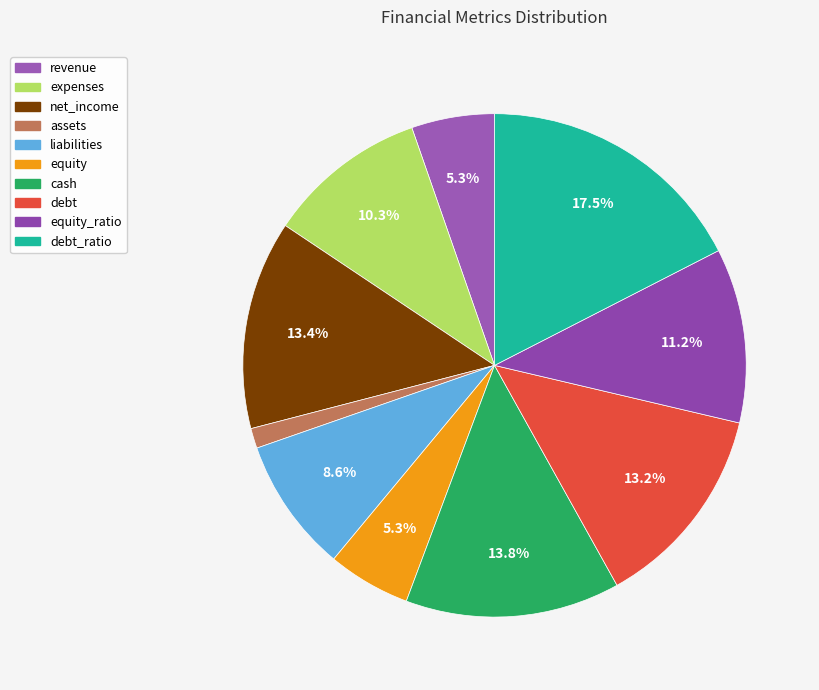

To the nearest percent, what is the difference between the largest and smallest slice percentages?

16%